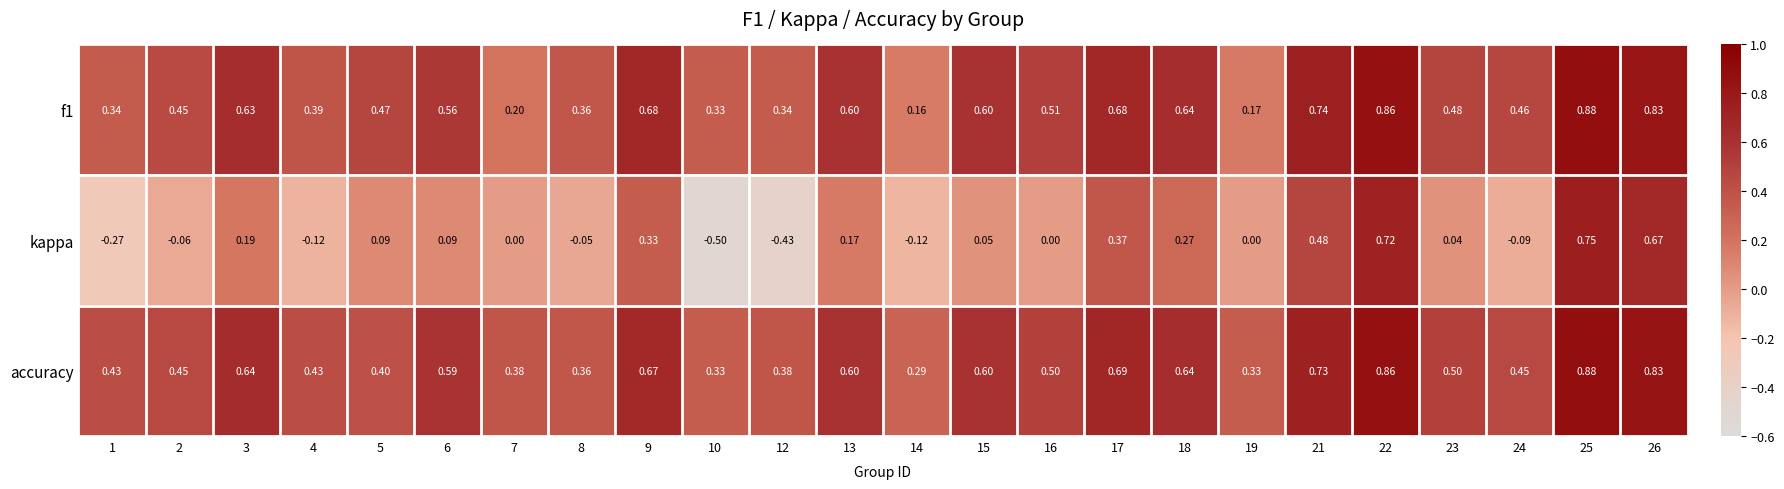

Between 7 and 22, which series saw the biggest shift?

kappa